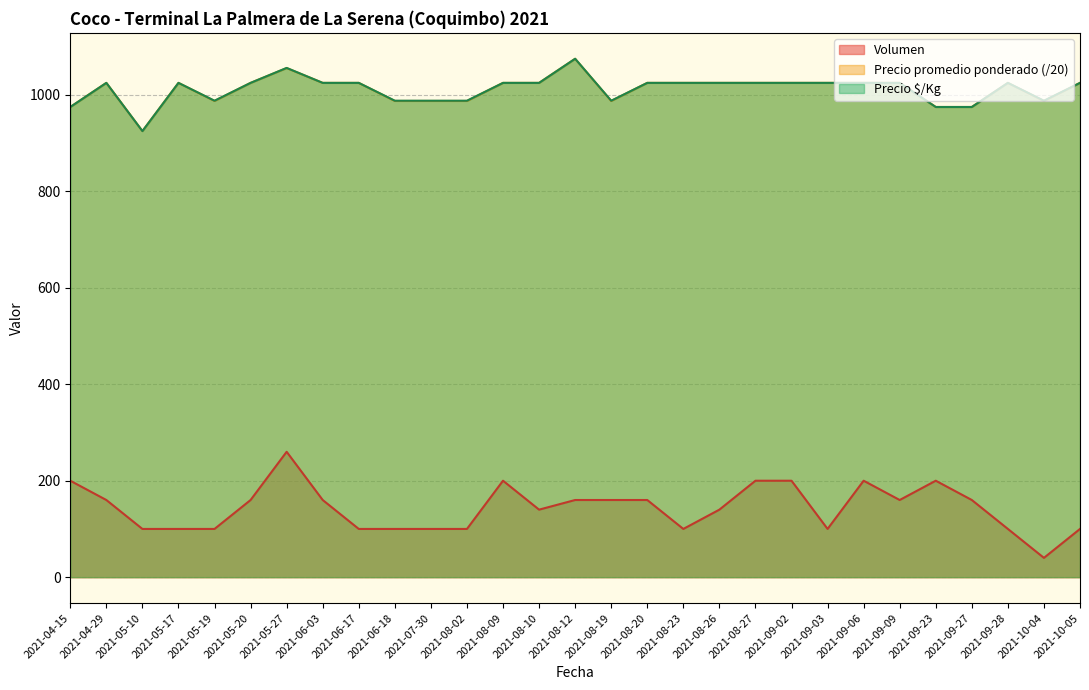

What is the difference between the maximum and minimum values in the Precio promedio ponderado series?

150.0